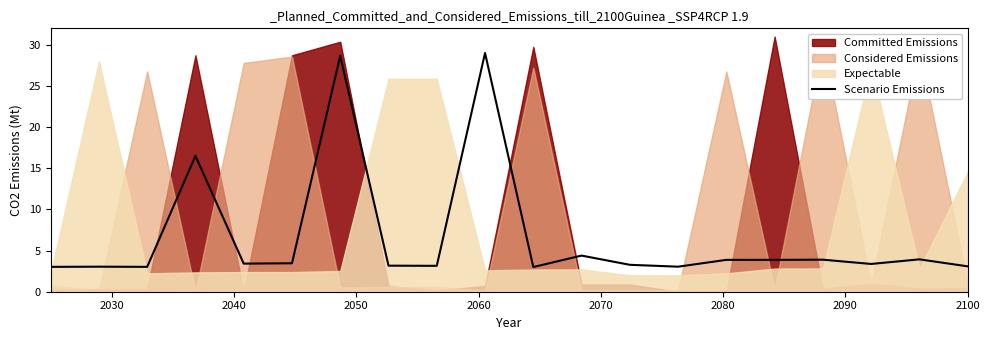

What is the highest value of the Scenario Emissions series?

29.0